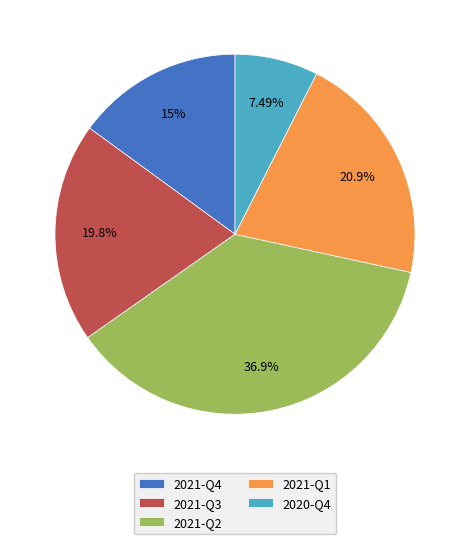

What percentage is the 2021-Q1 slice, to the nearest percent?

21%